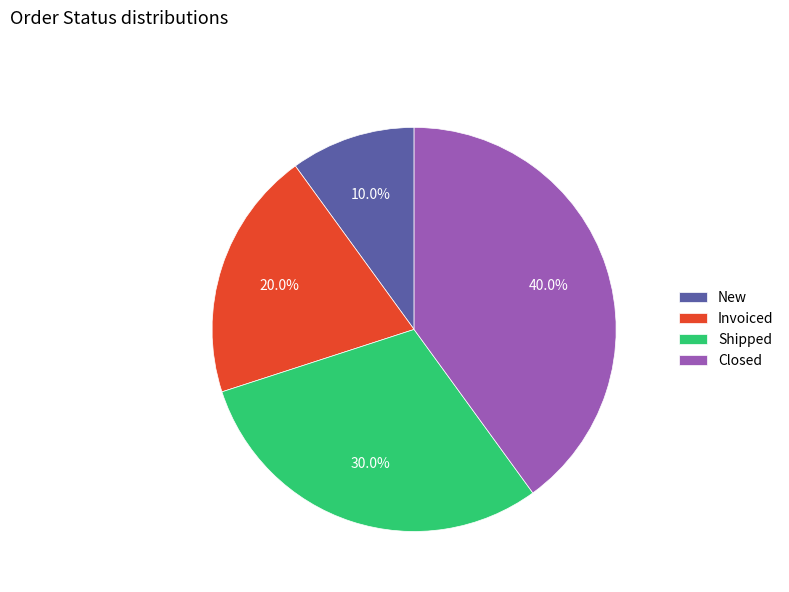

The Shipped slice represents 30% of the pie. True or false?

True